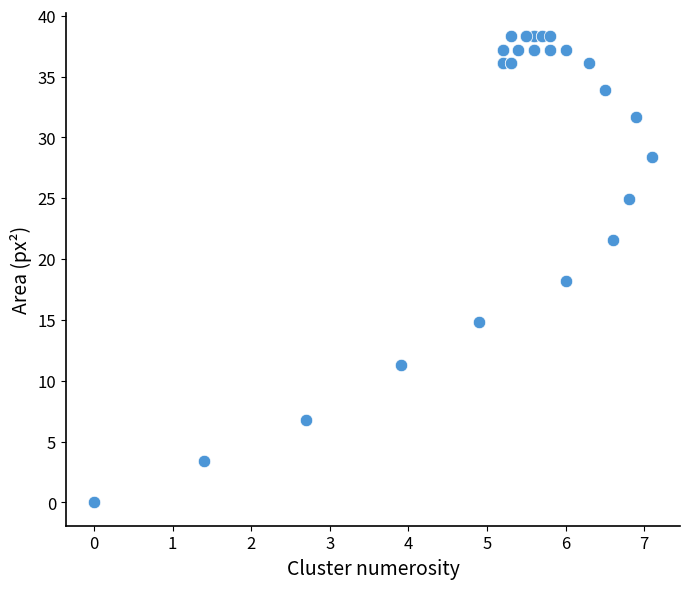

What Y value in the scatter plot is closest to 19?

18.2